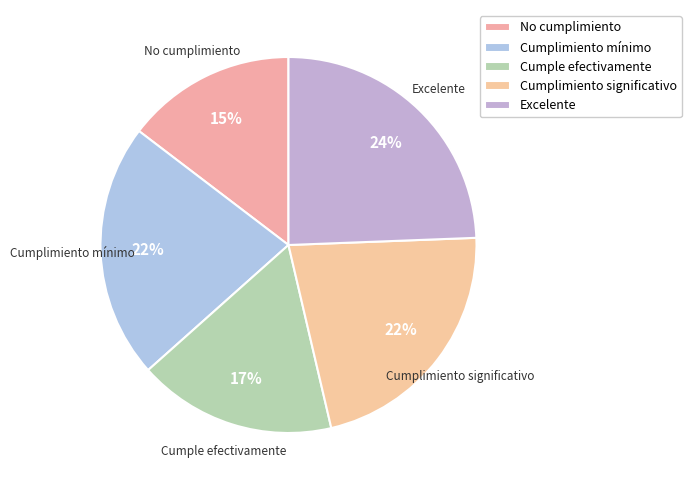

Between Cumplimiento significativo and No cumplimiento, which is larger?

Cumplimiento significativo